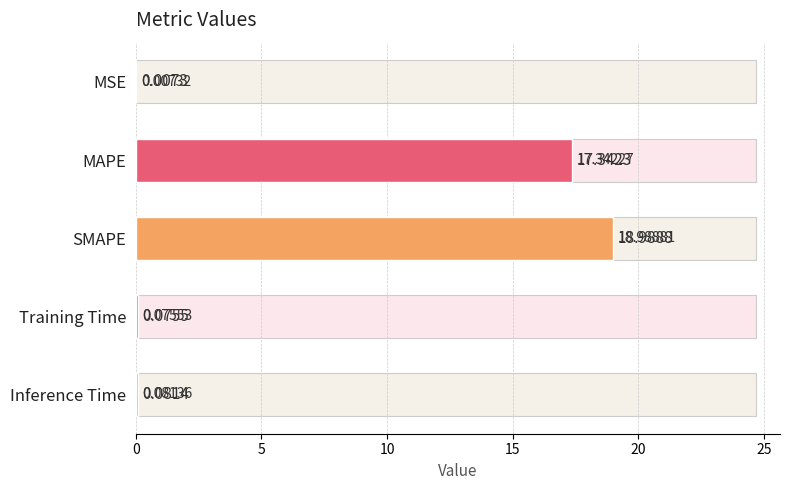

Does the chart contain any negative values?

No